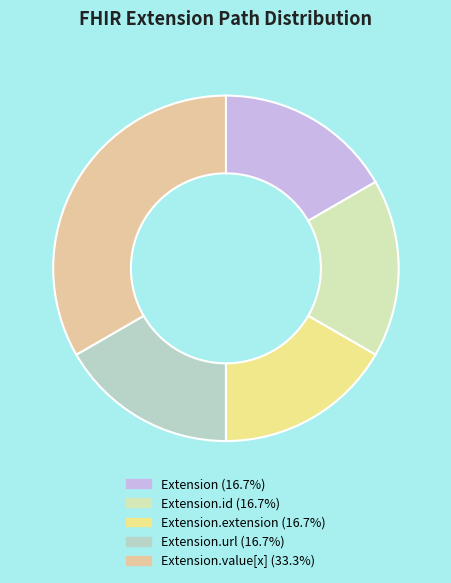

Count the number of slices in the pie.

5